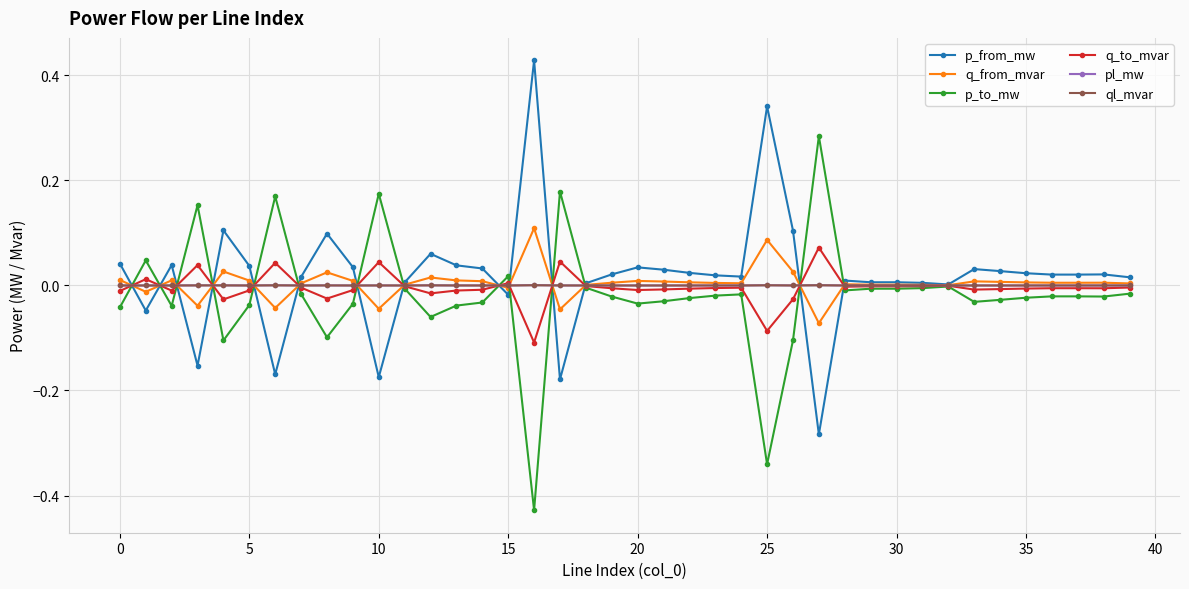

How many lines are shown in the chart?

6